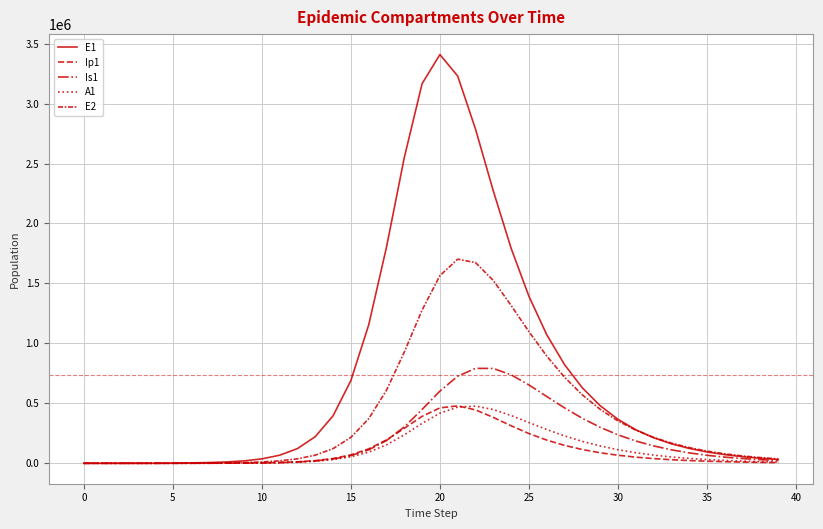

Is this an area chart (filled region under the line)?

No